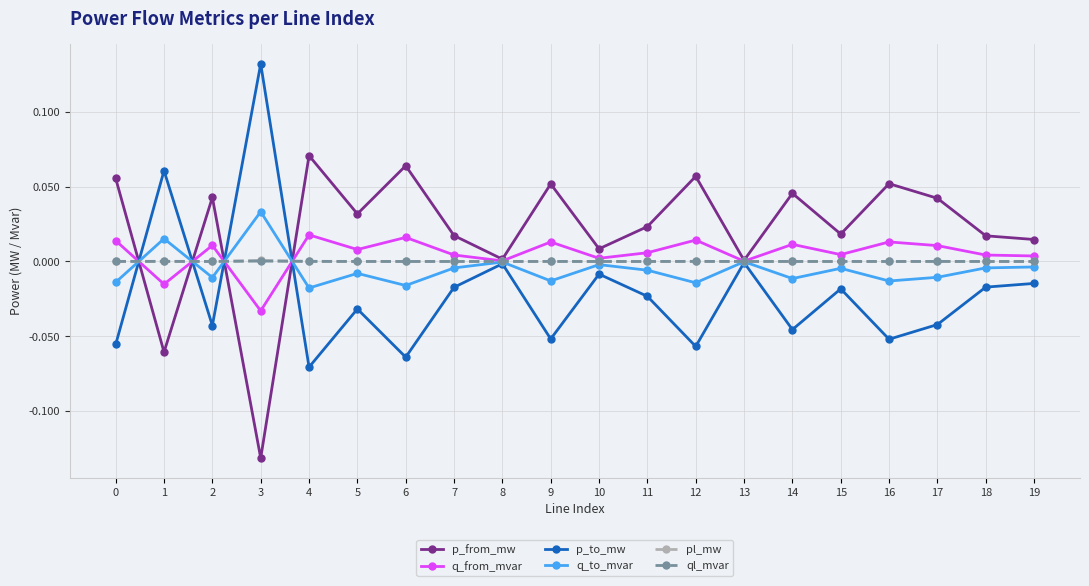

Which label corresponds to the smallest value in the chart?

3